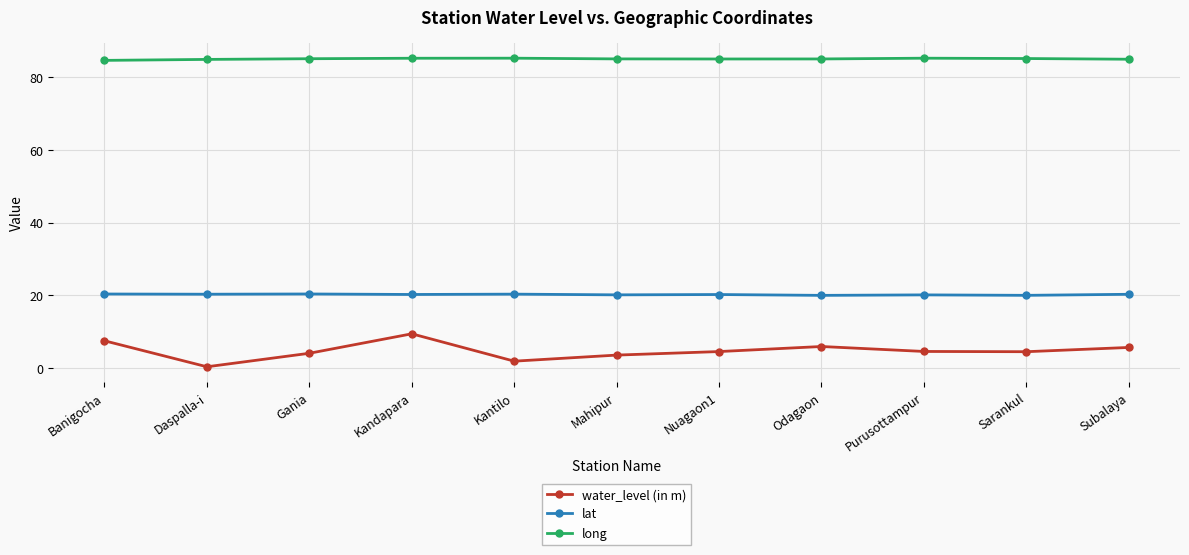

Is this an area chart (filled region under the line)?

No